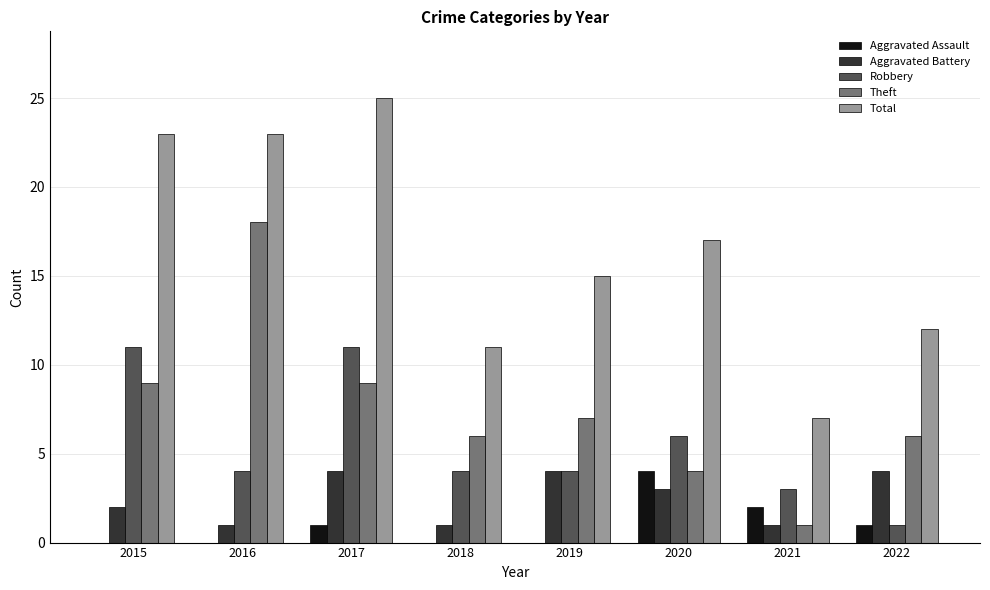

Which series has the largest total across all categories?

Total